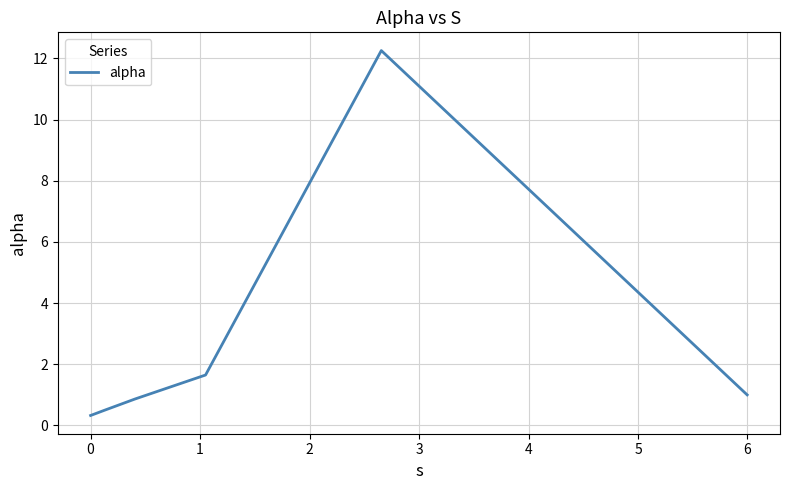

True or false: the data has more than 2 interior local peaks.

False